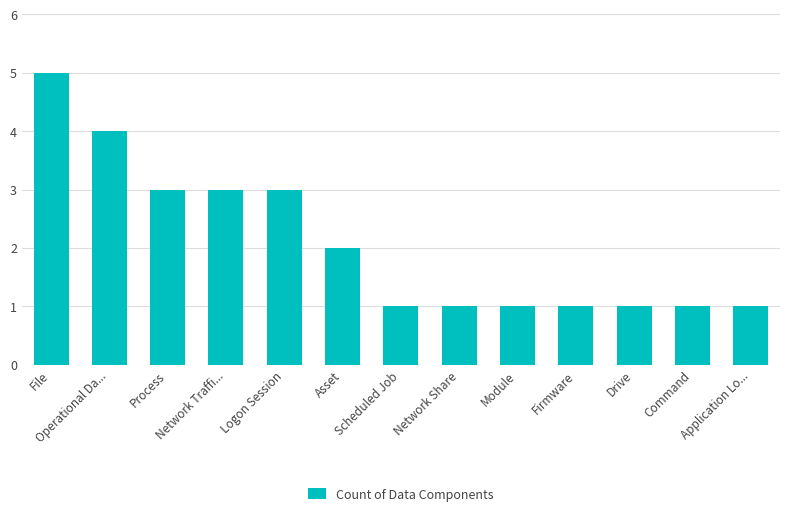

What is the label of the 10th bar from the right?

Network Traffi...